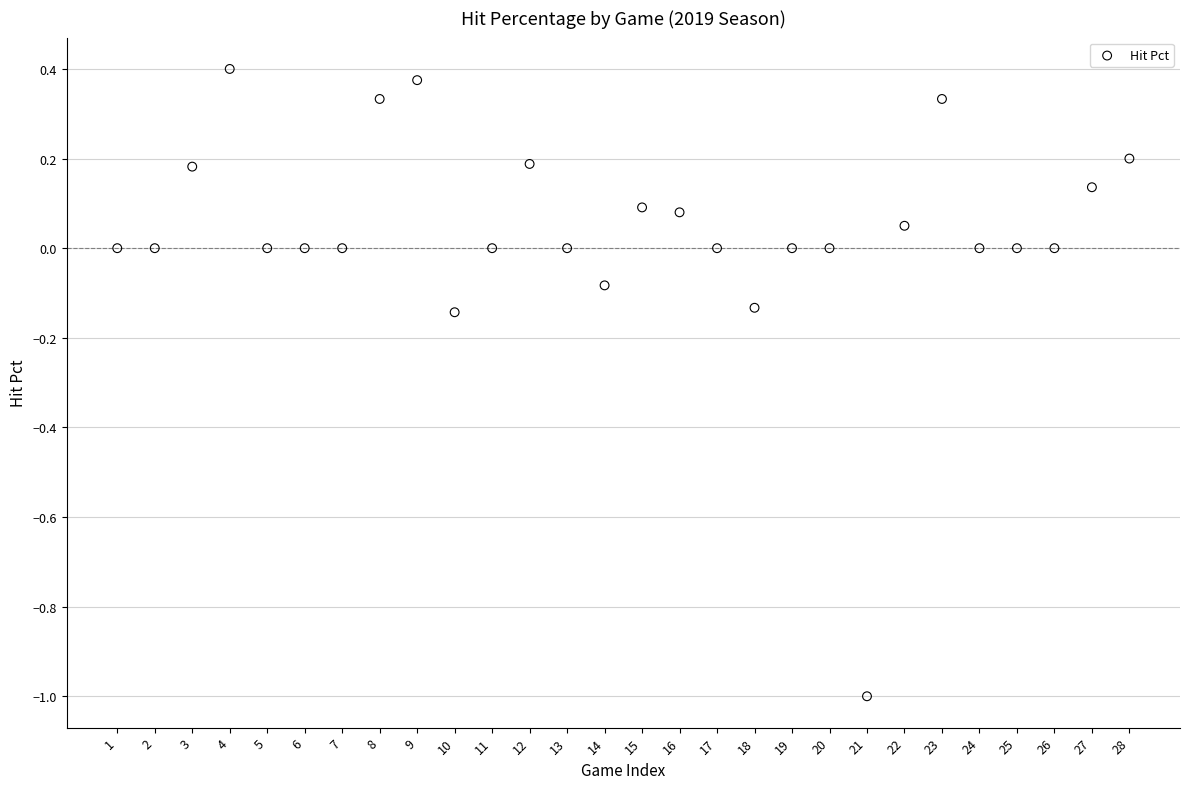

What is the range of Y values (max minus min)?

1.4